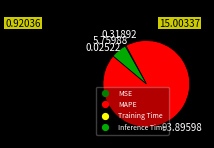

Does MAPE account for over 50% of the chart?

Yes